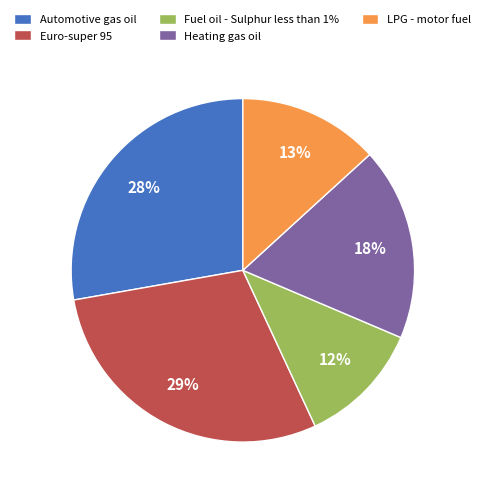

Is the sum of Euro-super 95 and LPG - motor fuel greater than half?

No